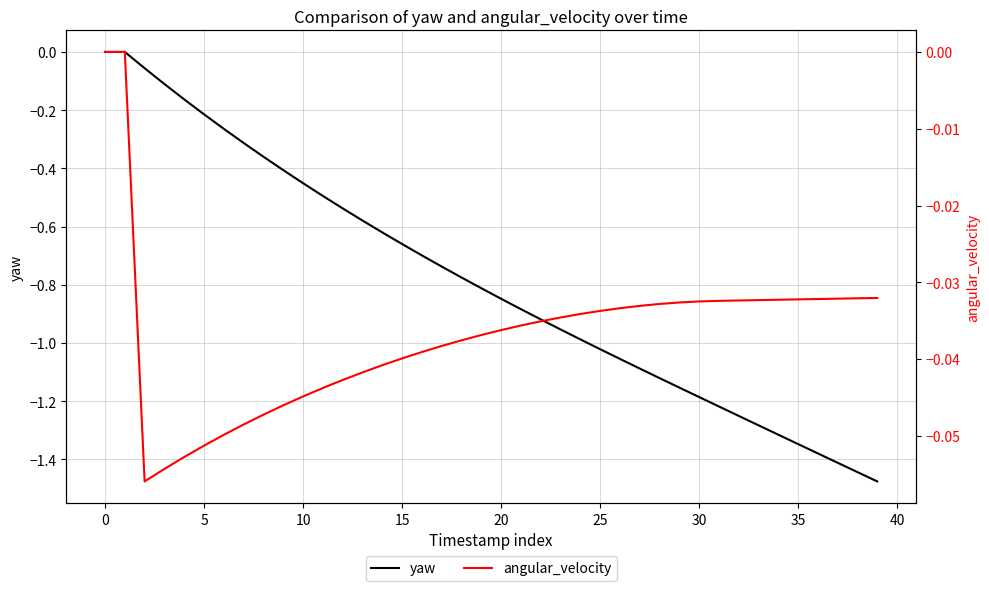

Reading right to left, extract all data points from this chart.

yaw: -1.5	-1.4	-1.4	-1.4	-1.3	-1.3	-1.3	-1.3	-1.2	-1.2	-1.2	-1.1	-1.1	-1.1	-1.0	-1.0	-1.0	-0.9	-0.9	-0.8	-0.8	-0.8	-0.7	-0.7	-0.7	-0.6	-0.6	-0.5	-0.5	-0.5	-0.4	-0.4	-0.3	-0.3	-0.2	-0.2	-0.1	-0.1	0.0	0.0
angular_velocity: -0.0	-0.0	-0.0	-0.0	-0.0	-0.0	-0.0	-0.0	-0.0	-0.0	-0.0	-0.0	-0.0	-0.0	-0.0	-0.0	-0.0	-0.0	-0.0	-0.0	-0.0	-0.0	-0.0	-0.0	-0.0	-0.0	-0.0	-0.0	-0.0	-0.0	-0.0	-0.0	-0.0	-0.0	-0.1	-0.1	-0.1	-0.1	0.0	0.0